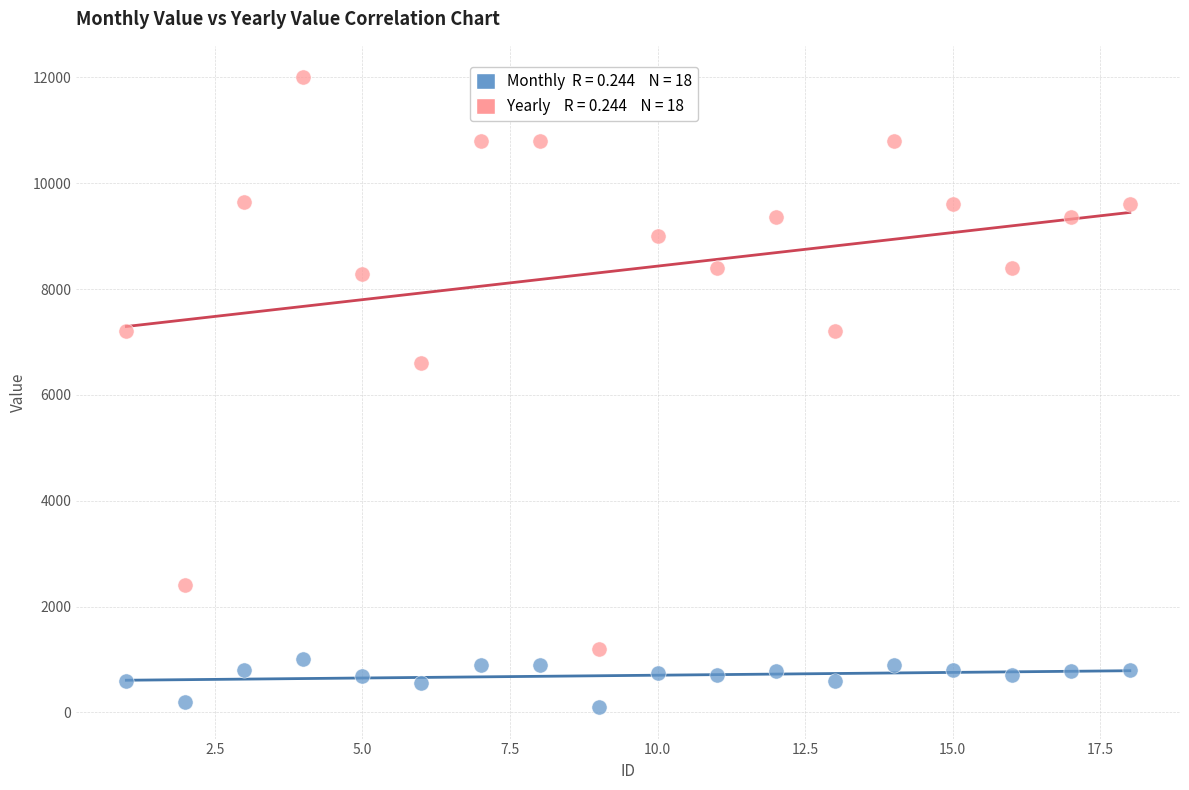

Across all data points, what is the range of X values (max minus min)?

17